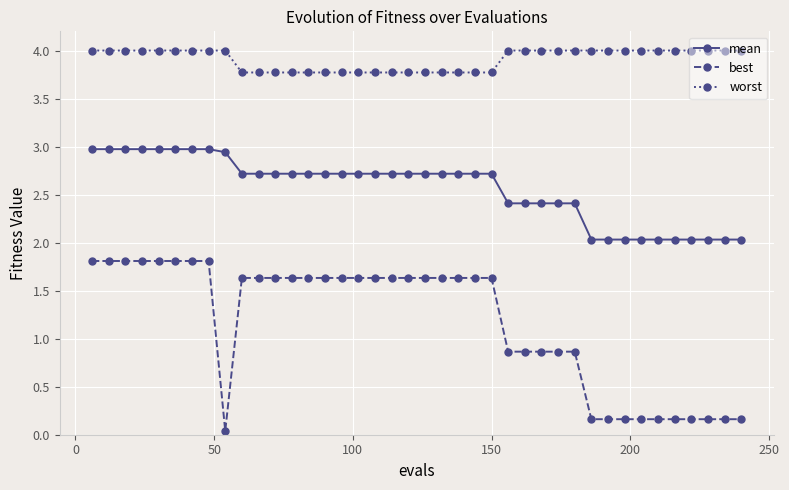

What is the average value of the worst series?

3.9